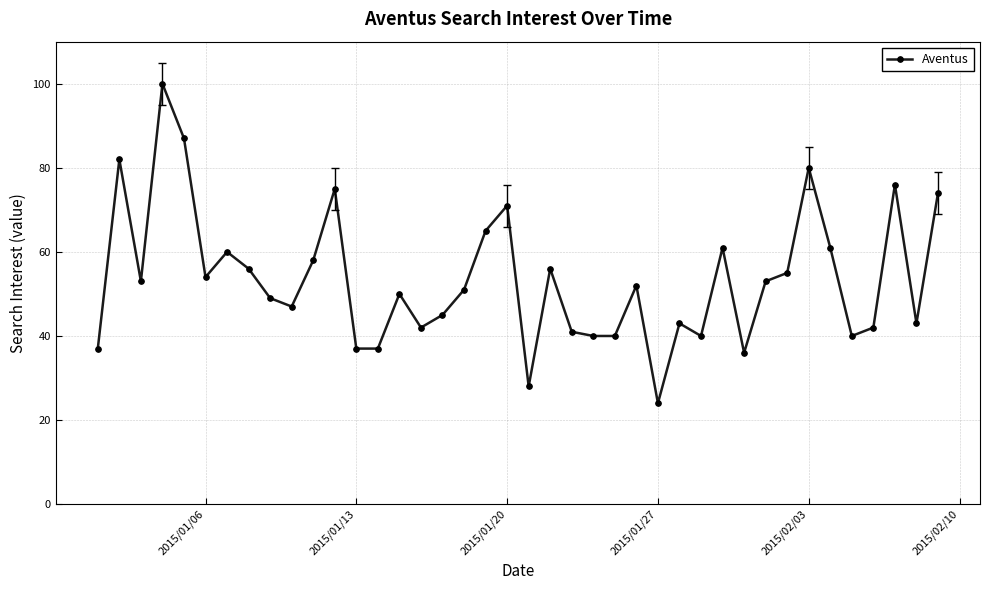

What is the value of the 12th point from the left?

75